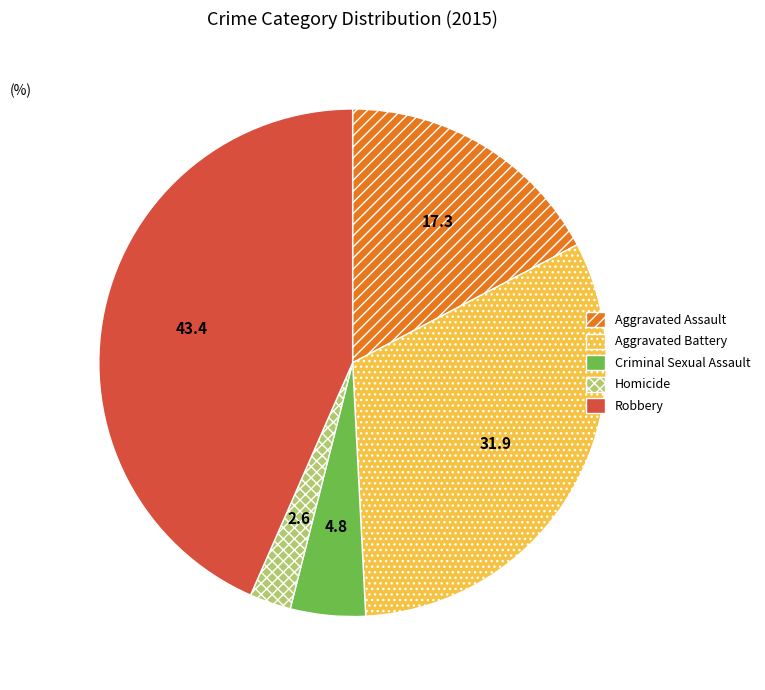

Does Aggravated Battery represent more than half of the total?

No